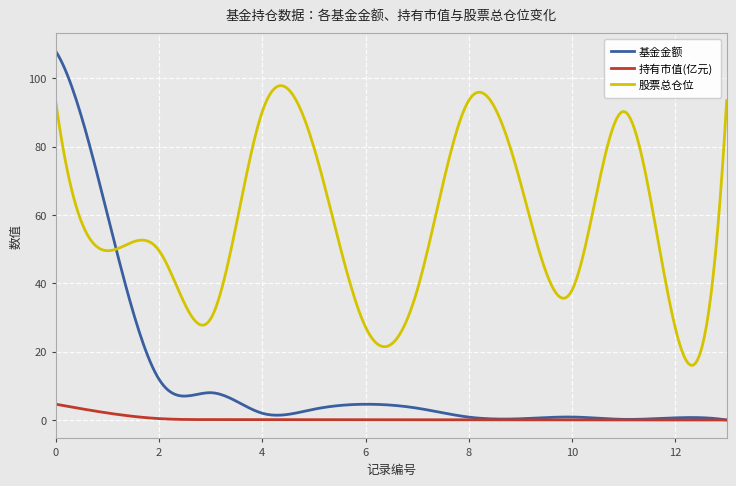

True or false: 股票总仓位 and 持有市值(亿元) intersect in this chart.

False